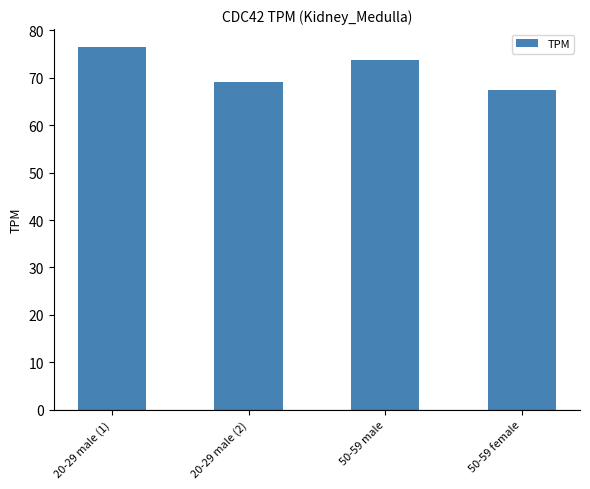

Reading right to left, extract all data points from this chart.

67.5	73.7	69.1	76.5